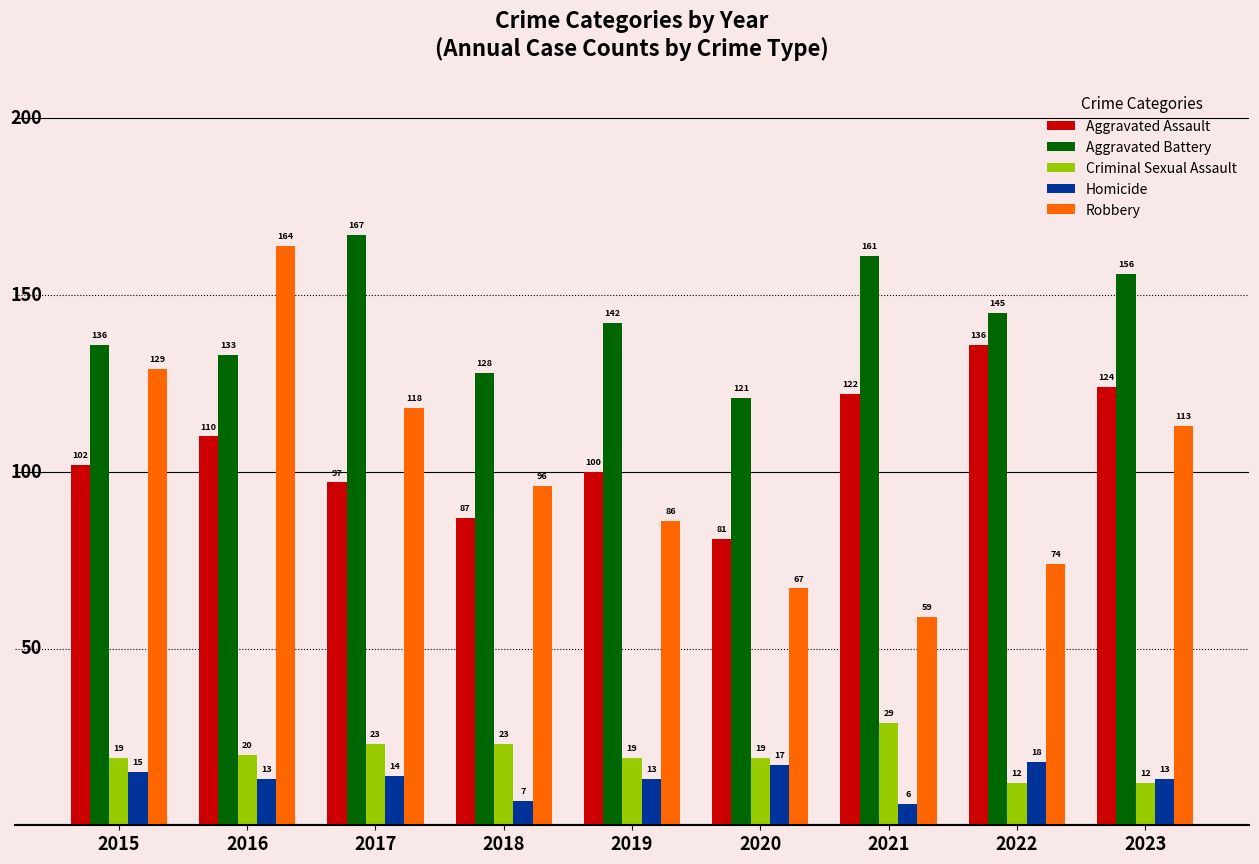

Reading left to right, transcribe all the data shown in this chart.

Aggravated Assault: 2015=102	2016=110	2017=97	2018=87	2019=100	2020=81	2021=122	2022=136	2023=124
Aggravated Battery: 2015=136	2016=133	2017=167	2018=128	2019=142	2020=121	2021=161	2022=145	2023=156
Criminal Sexual Assault: 2015=19	2016=20	2017=23	2018=23	2019=19	2020=19	2021=29	2022=12	2023=12
Homicide: 2015=15	2016=13	2017=14	2018=7	2019=13	2020=17	2021=6	2022=18	2023=13
Robbery: 2015=129	2016=164	2017=118	2018=96	2019=86	2020=67	2021=59	2022=74	2023=113